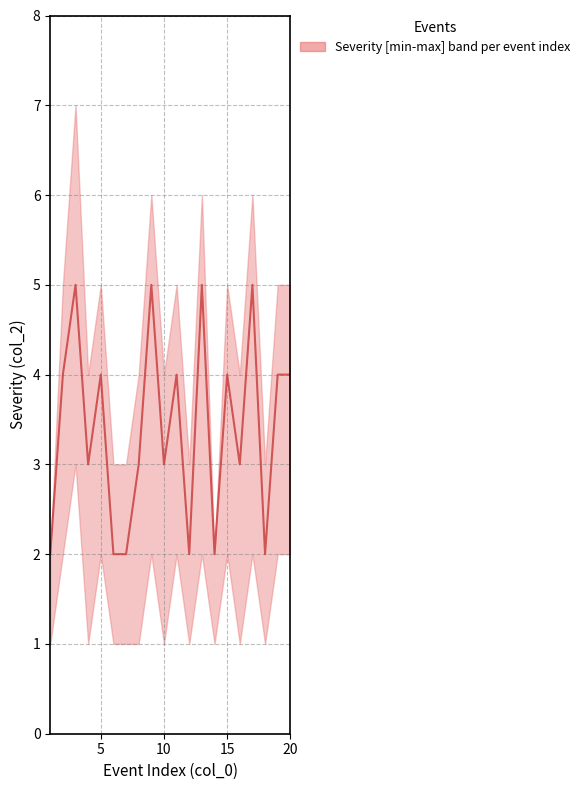

Reading left to right, list all the values displayed in this chart.

2	4	5	3	4	2	2	3	5	3	4	2	5	2	4	3	5	2	4	4